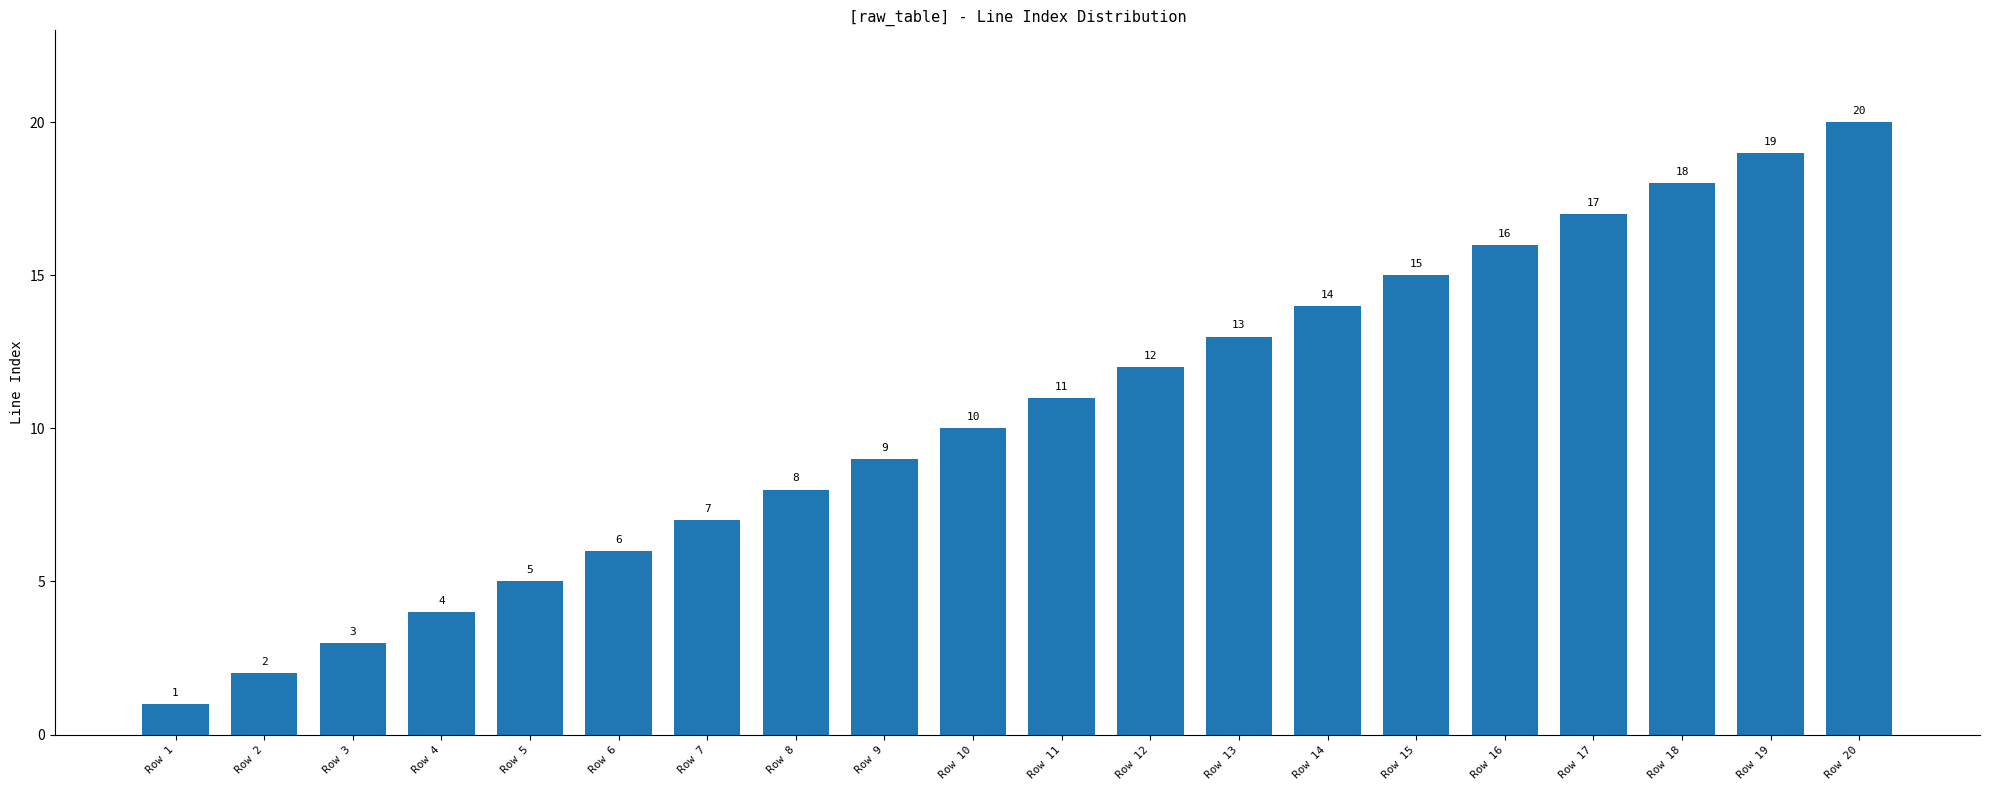

List the labels in order of value, largest first.

Row 20, Row 19, Row 18, Row 17, Row 16, Row 15, Row 14, Row 13, Row 12, Row 11, Row 10, Row 9, Row 8, Row 7, Row 6, Row 5, Row 4, Row 3, Row 2, Row 1